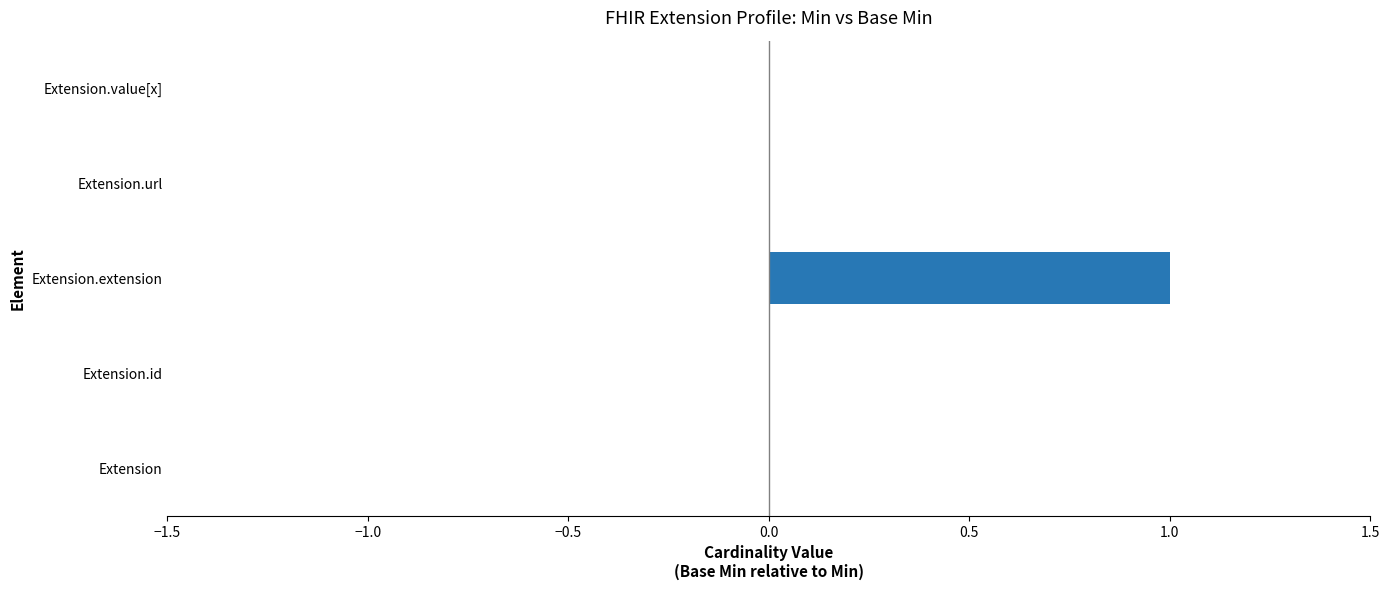

The value at Extension.url is 0. True or false?

True